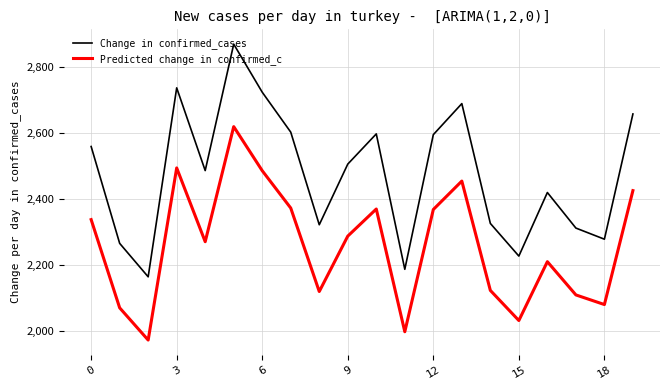

What is the minimum value for Change in confirmed_cases?

2164.5